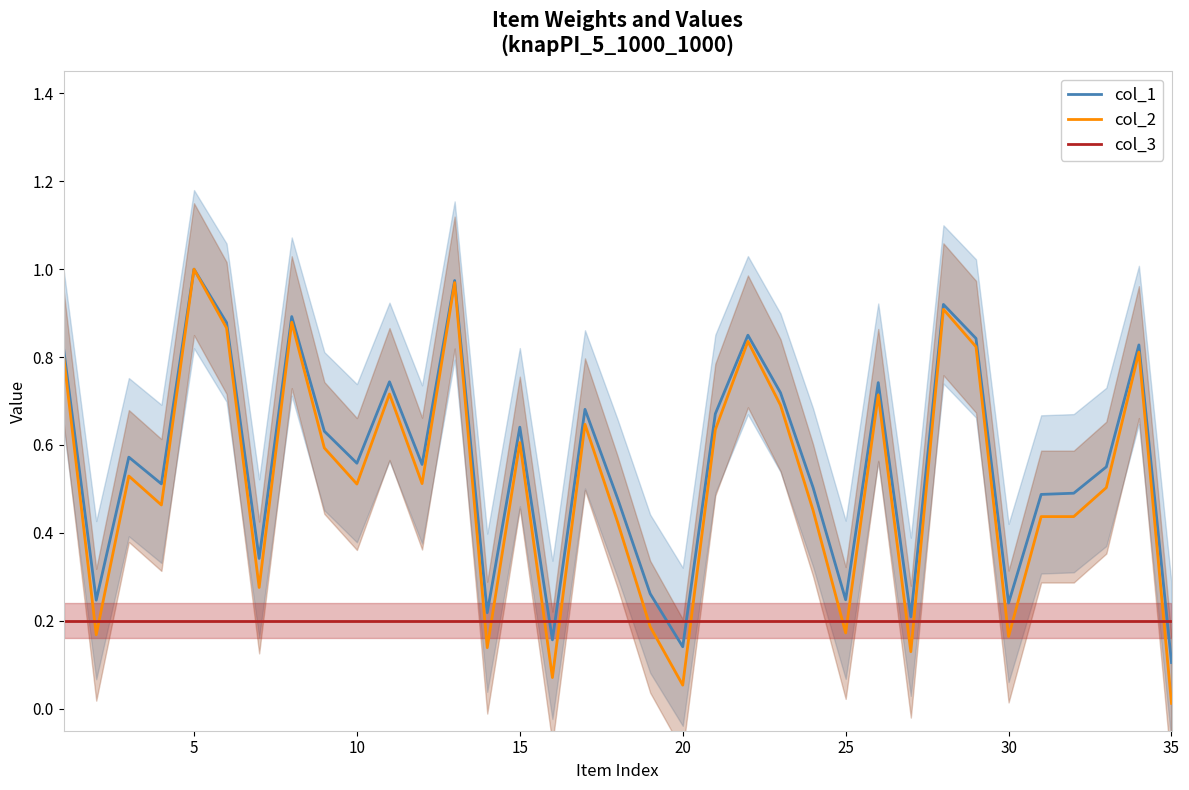

What is the value of the col_3 point at the 8th from the left?

0.2